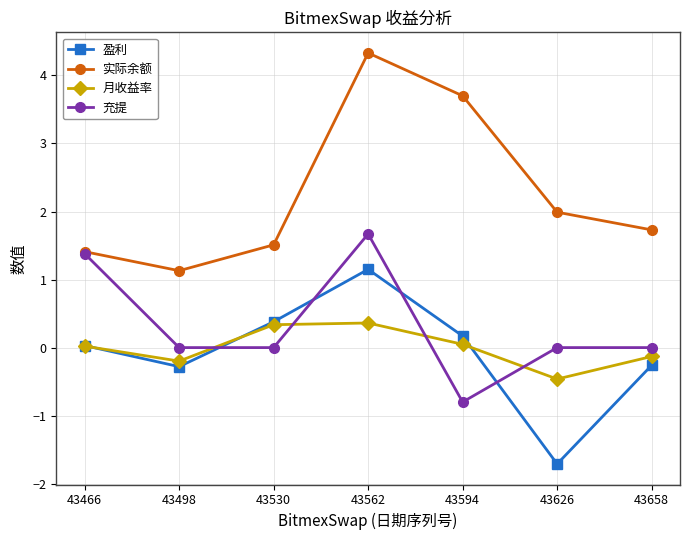

What is the average value of the 充提 series?

0.3